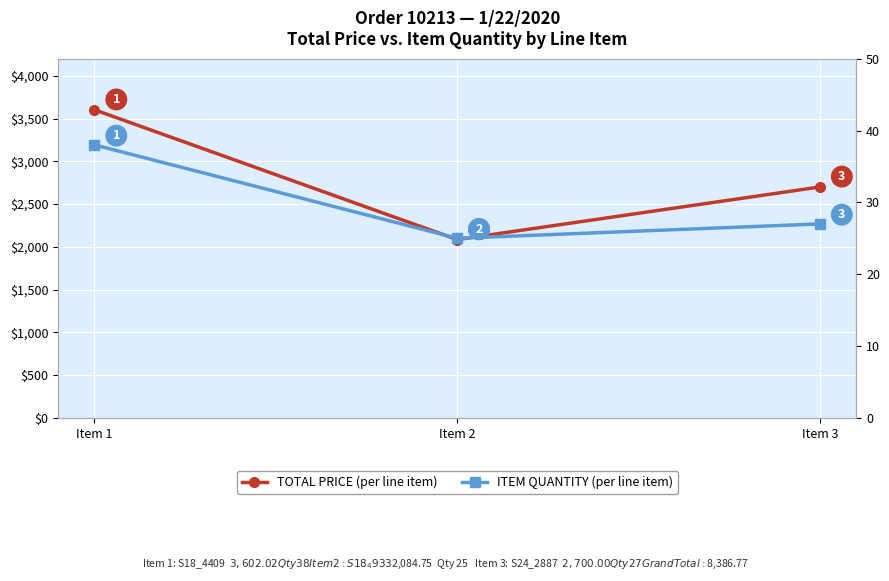

What is the difference between the maximum and minimum values in the ITEM QUANTITY series?

13.0